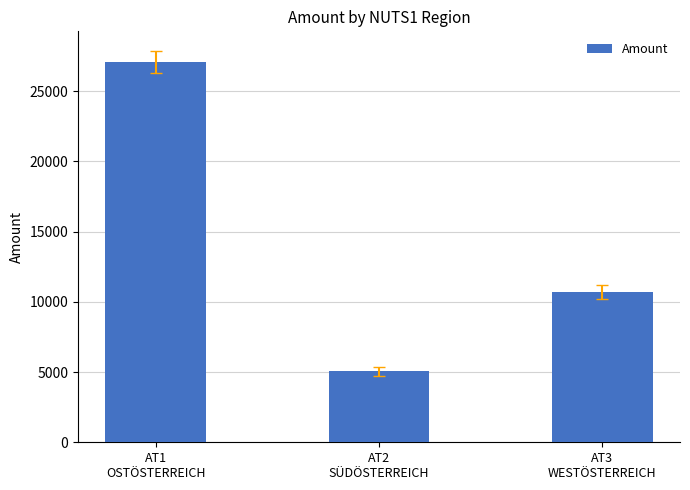

What is the sum of the values at AT1
OSTÖSTERREICH and AT3
WESTÖSTERREICH?

37741